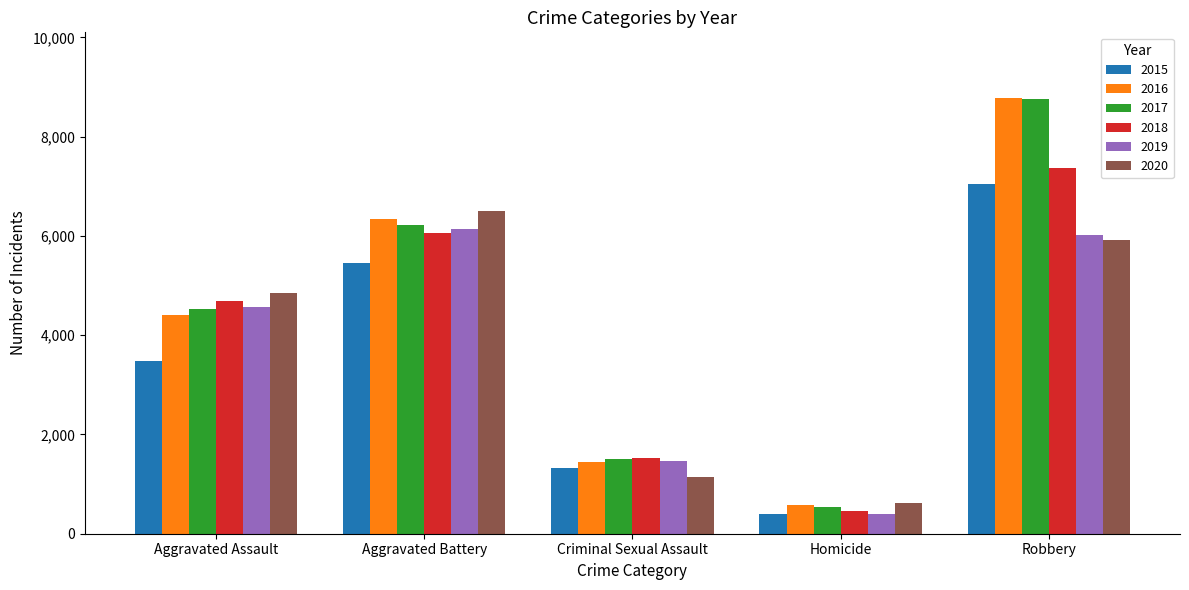

The 2016 series shows 1717 at Aggravated Assault. True or false?

False